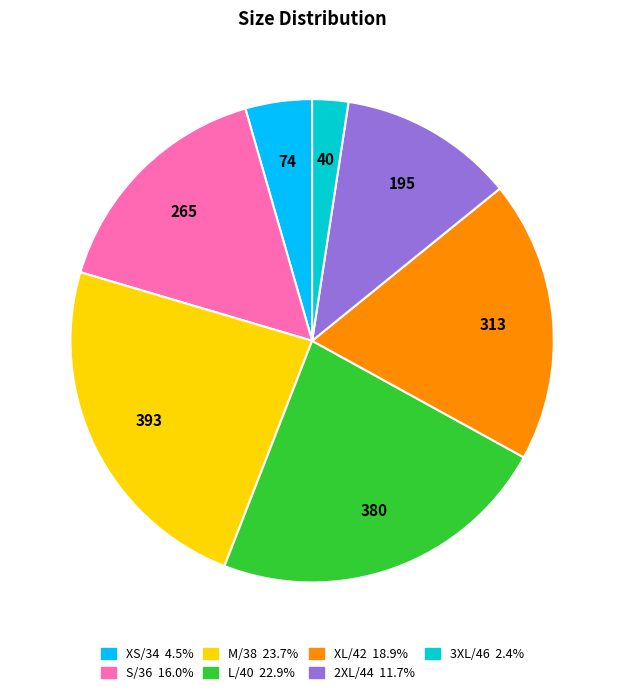

Does any single category account for the majority?

No